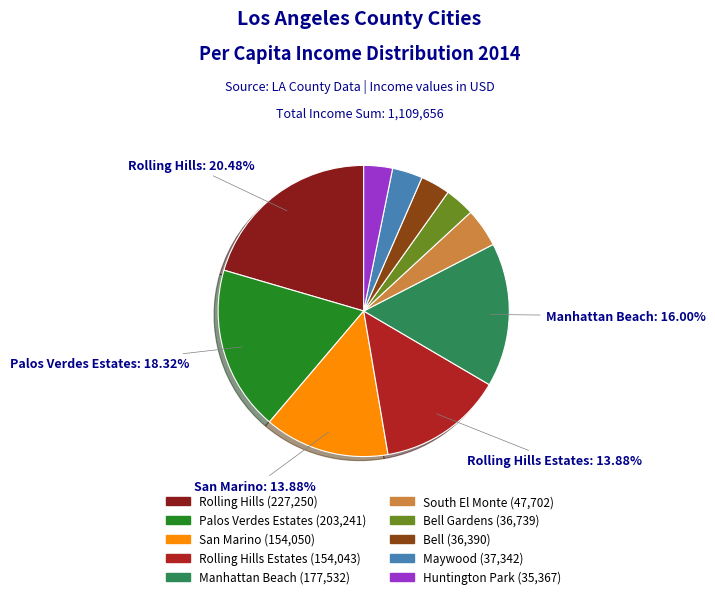

Does any single category account for the majority?

No